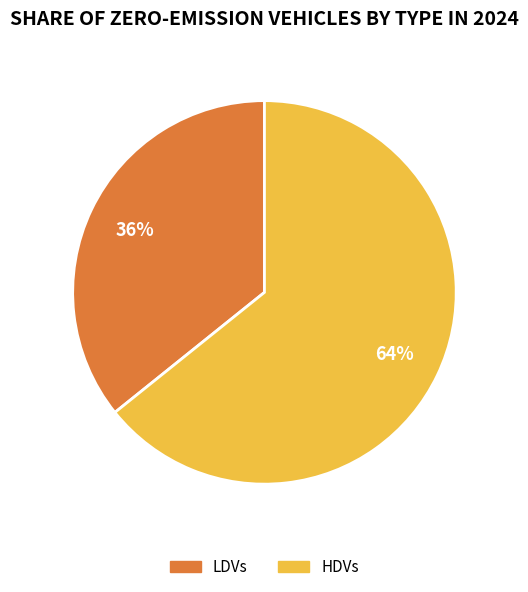

To the nearest percent, what is the average slice percentage?

50%